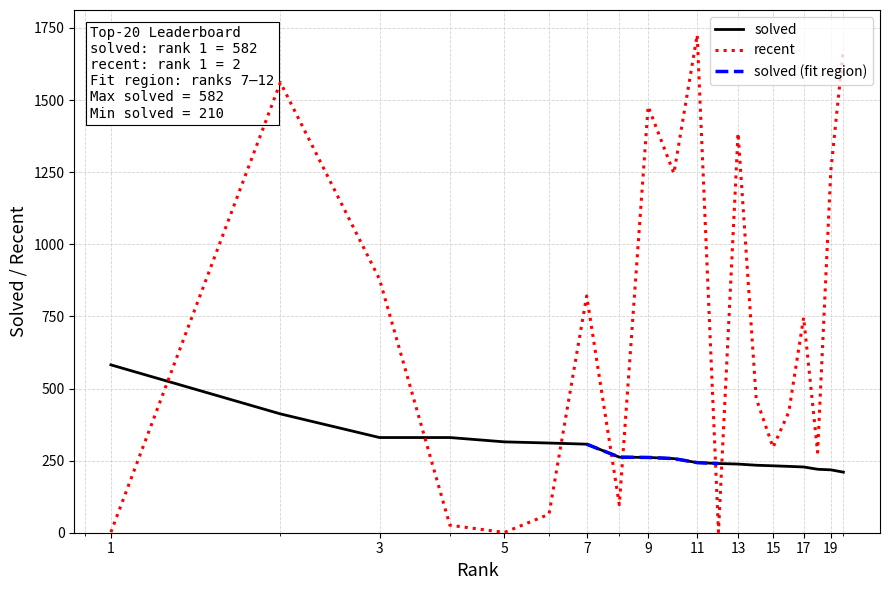

The recent series shows 1188 at 17. True or false?

False